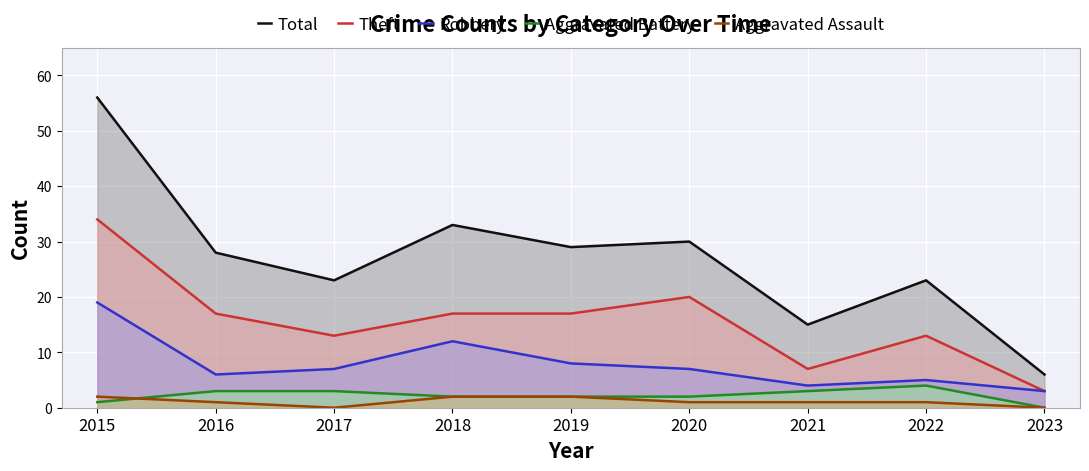

Which series changed the most between 2016 and 2019?

Robbery